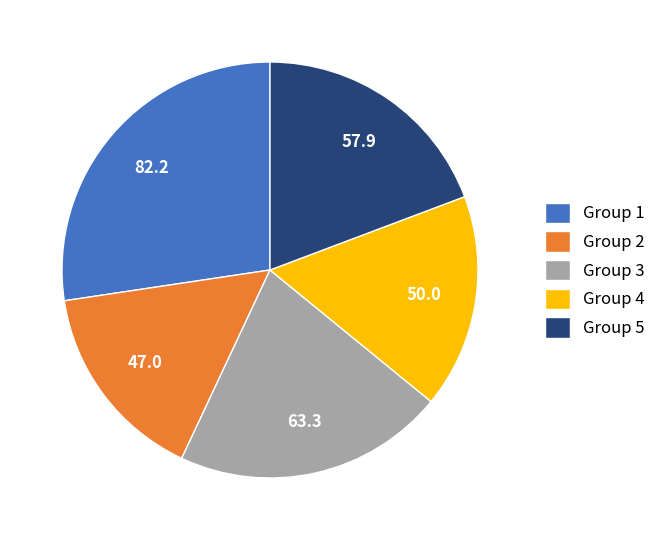

How many slices are in this pie chart?

5